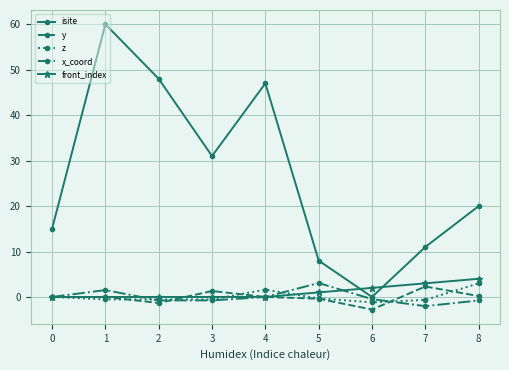

At which category does isite reach its first local valley?

3